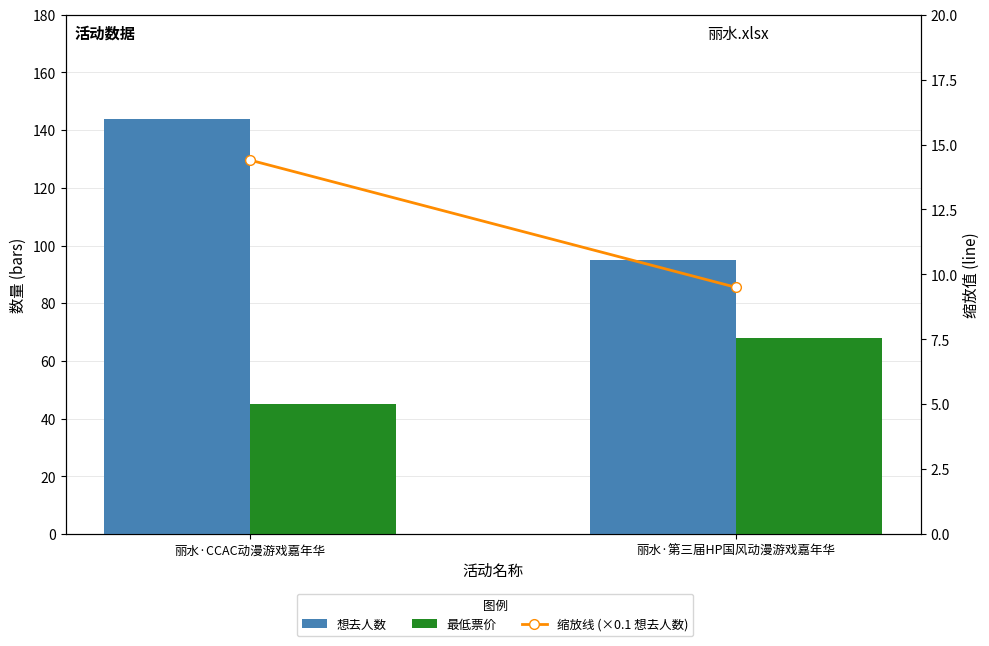

Count the number of data series in this chart.

3